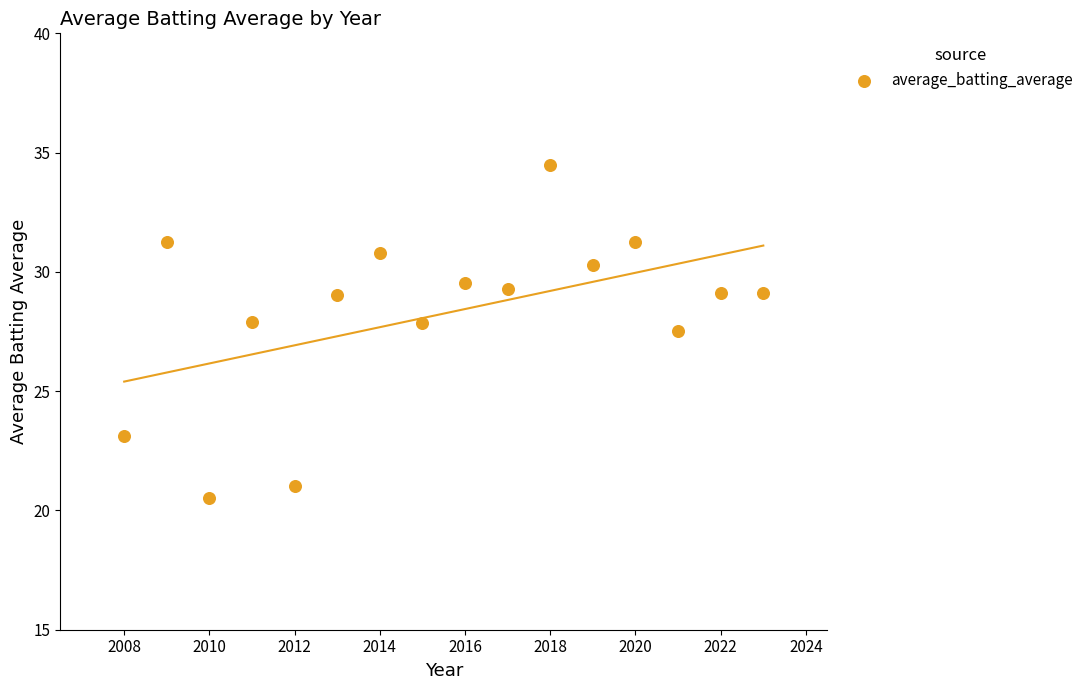

What is the range of X values (max minus min)?

15.0